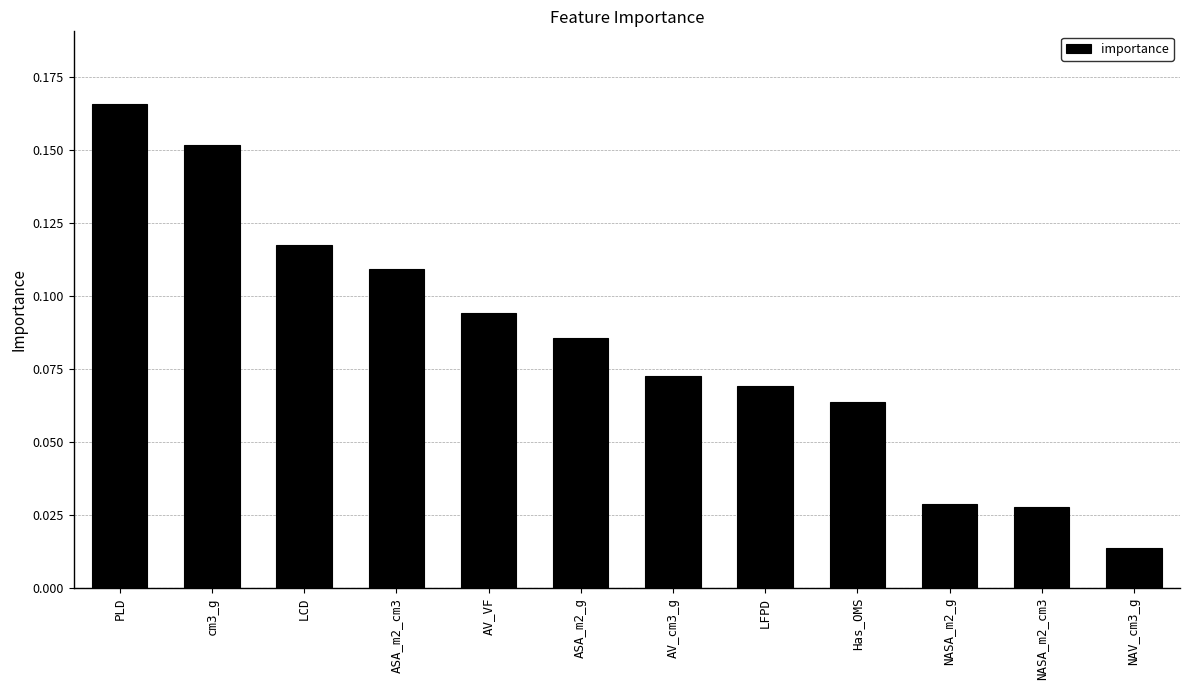

Where is the data nearest to the value 0?

NAV_cm3_g